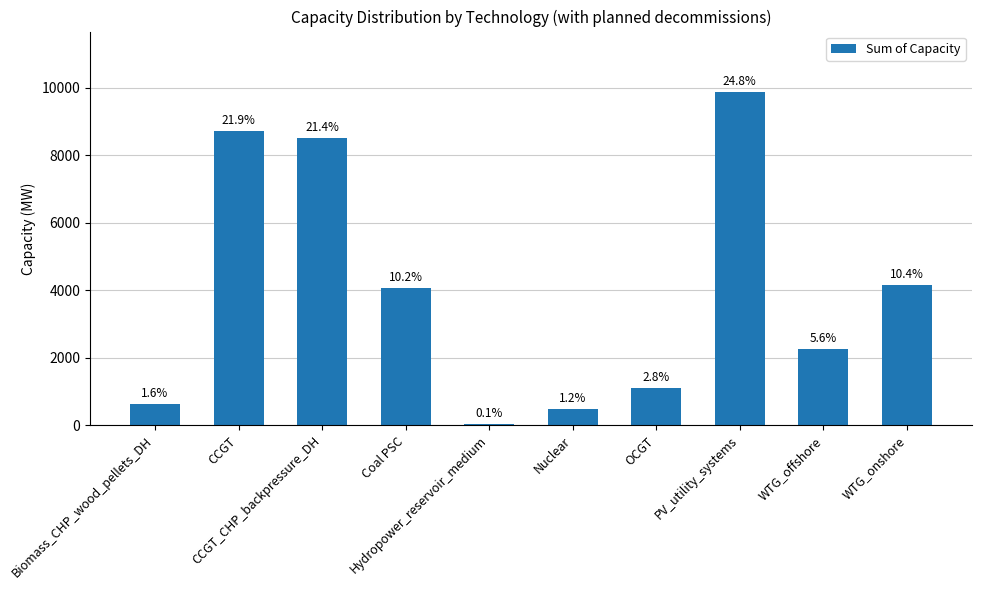

What value does the data have at CCGT?

8703.0